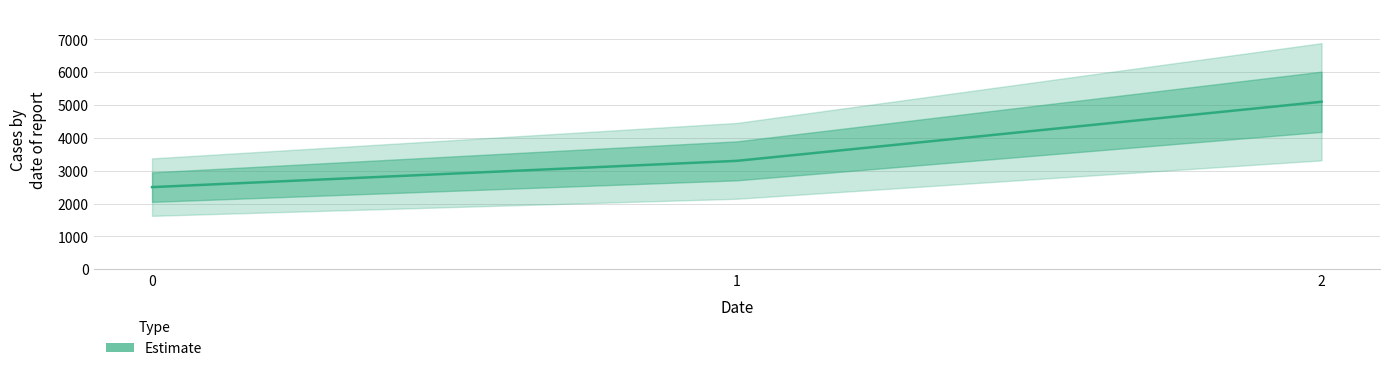

Does the chart display data point markers on the line(s)?

No